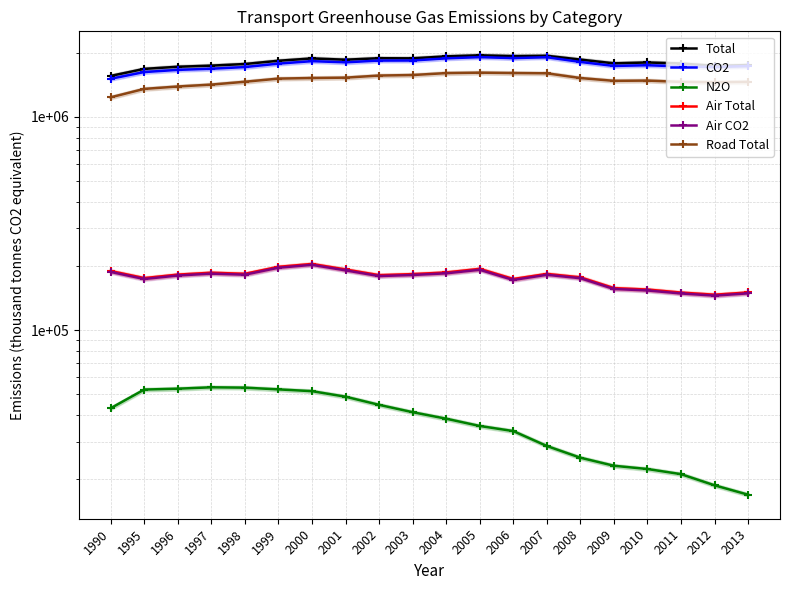

Is it true that N2O equals 24359 at 2013?

False